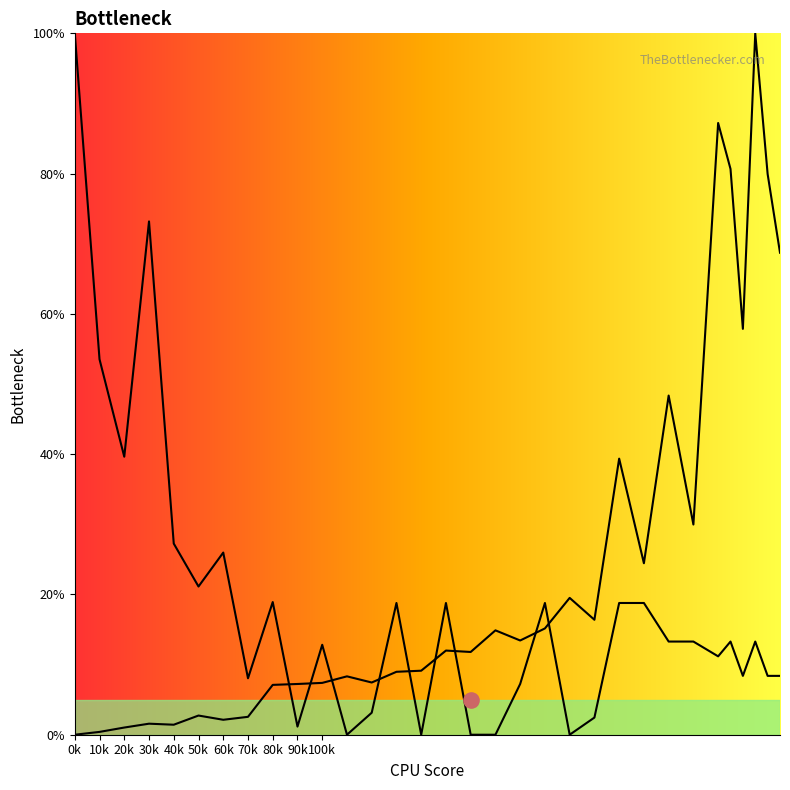

What is the ratio of the value at 190 to the value at 70?

2.3